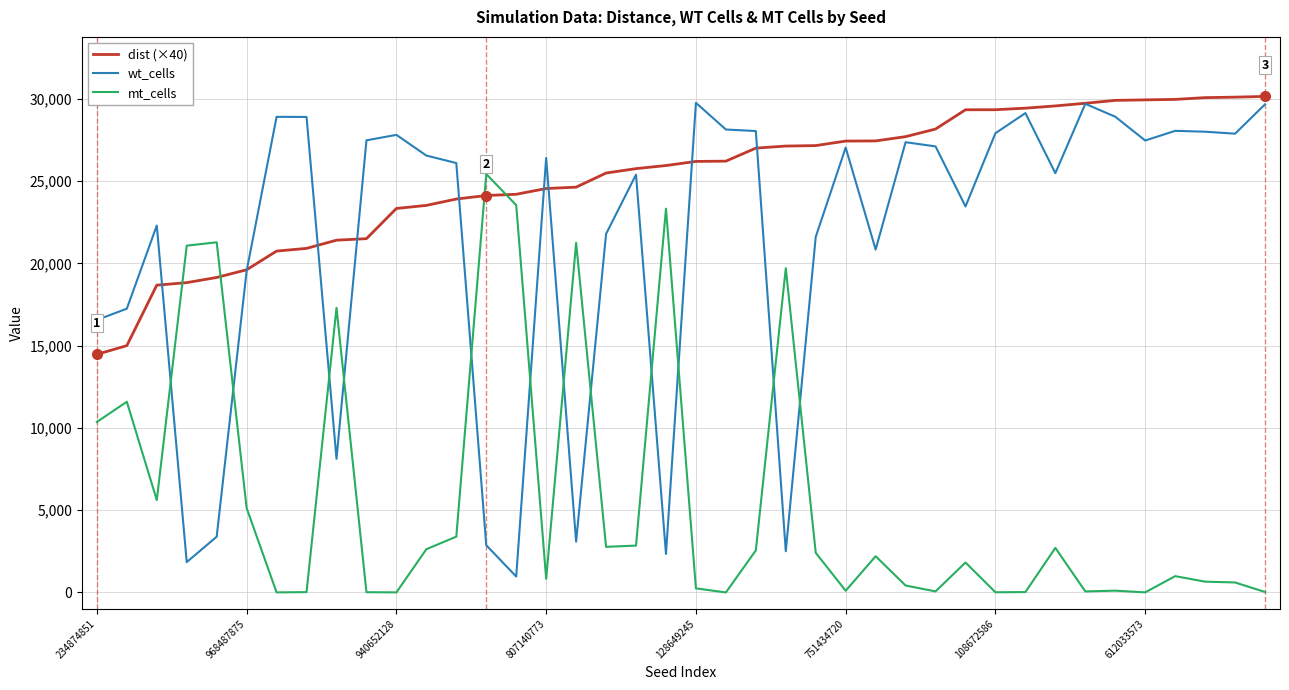

Which series has the largest range (max minus min)?

wt_cells